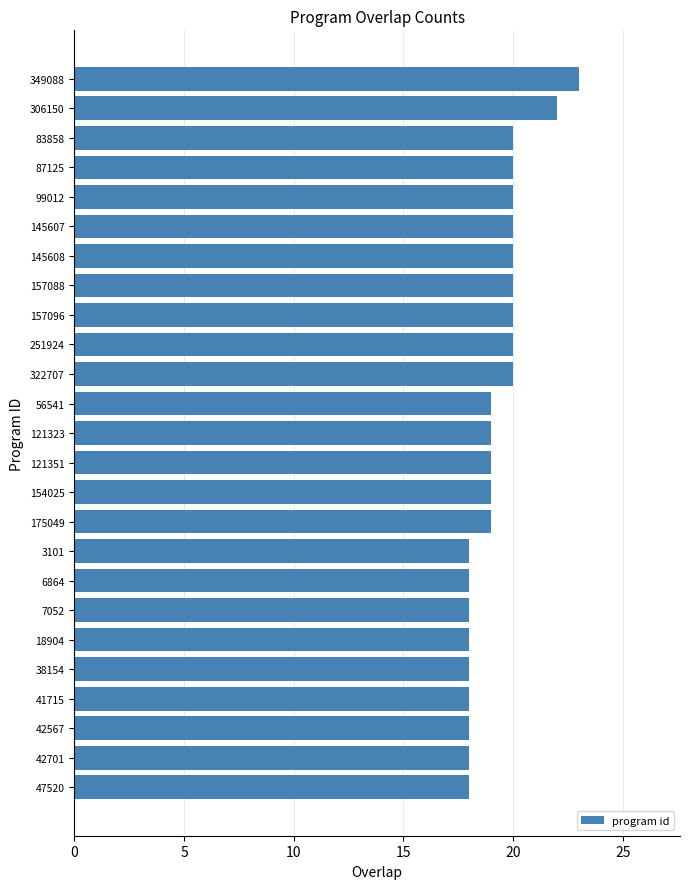

What is the approximate value at 175049?

19